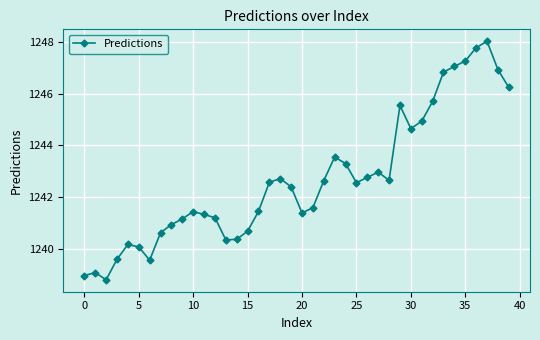

What is the smallest value displayed?

1238.8